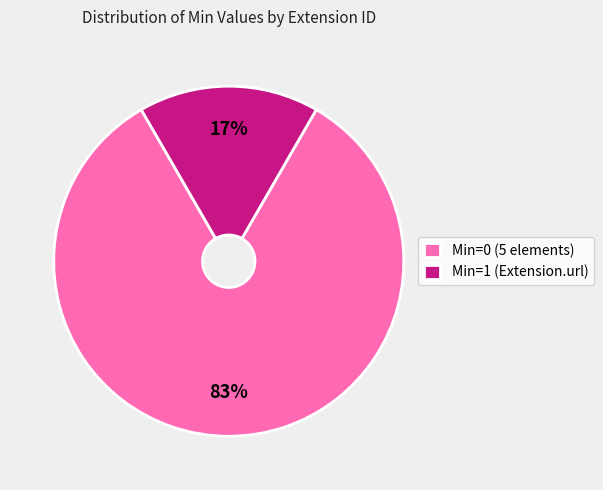

Which has a higher value, Min=0 (5 elements) or Min=1 (Extension.url)?

Min=0 (5 elements)